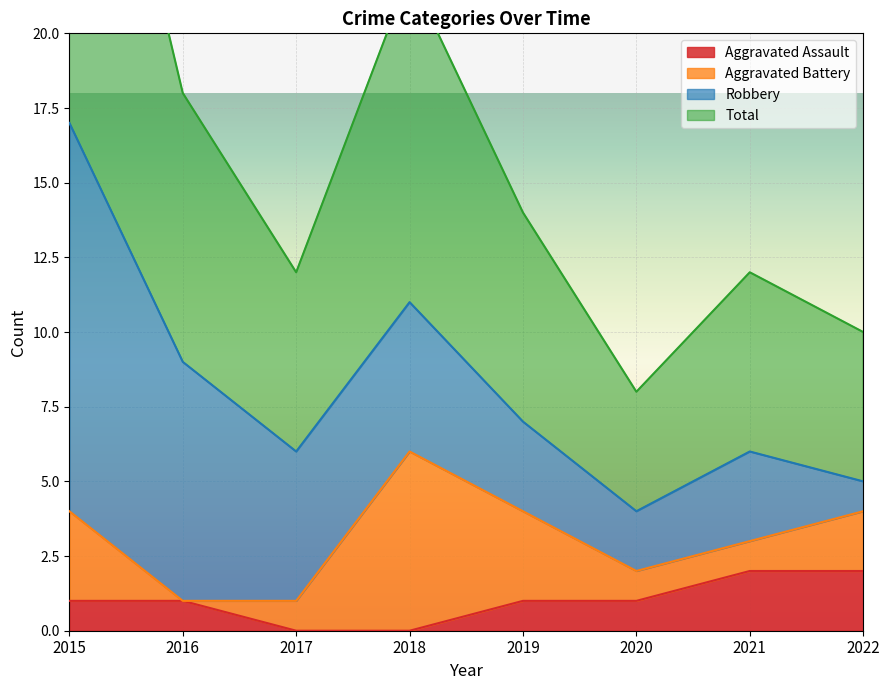

The Aggravated Assault series shows 0 at 2017. True or false?

True